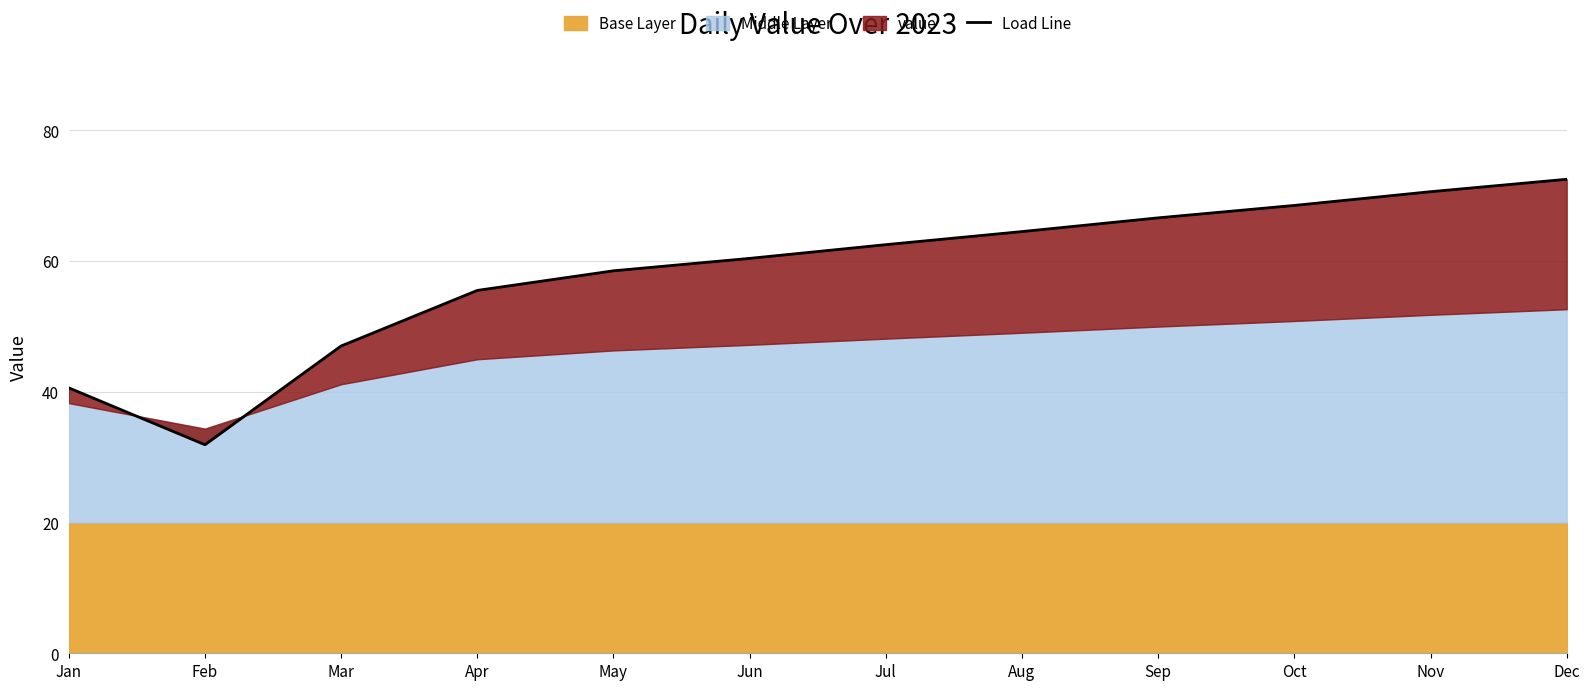

What is the difference between the values at Mar and Sep?

19.6